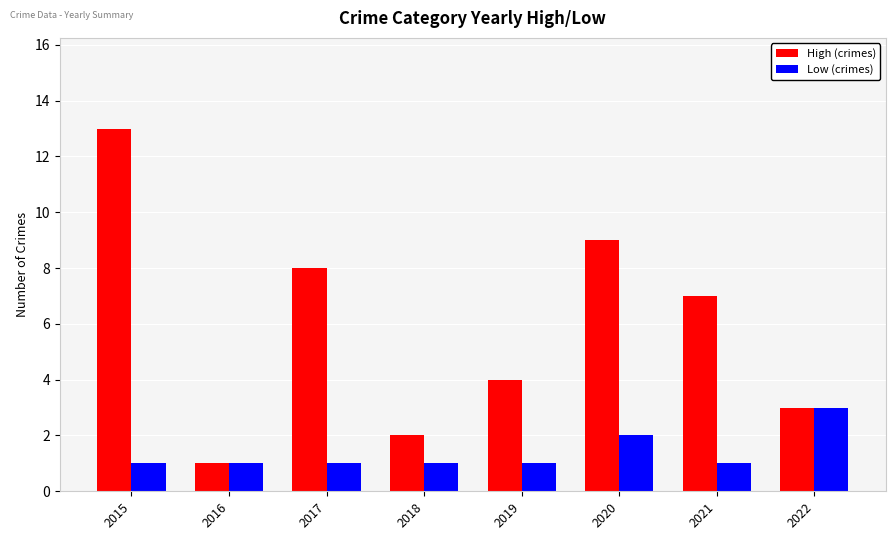

Is it true that Low (crimes) equals 4 at 2022?

False